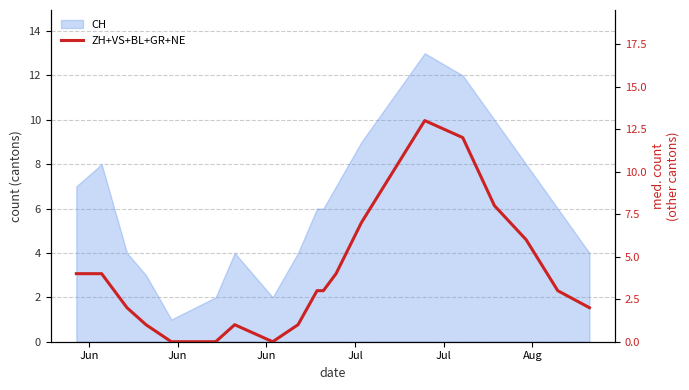

How many positive values are there?

17